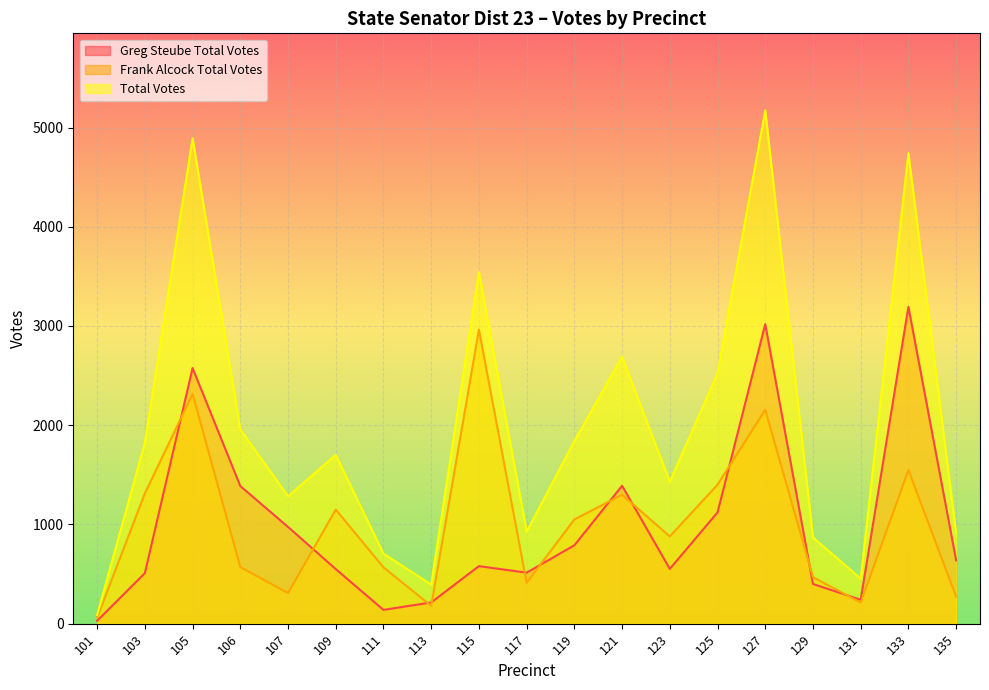

At how many categories does at least one series exceed 2230?

6